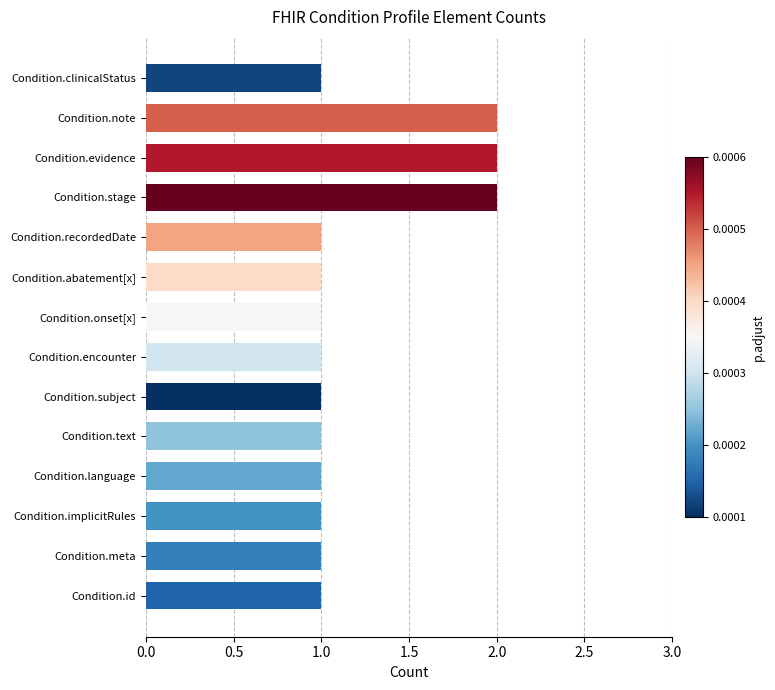

True or false: the data shows 1 at Condition.meta.

True